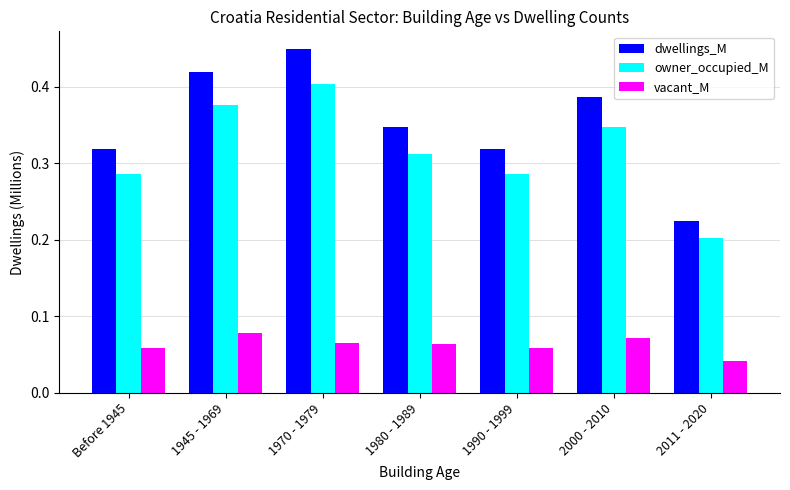

How many distinct data groups are displayed?

3